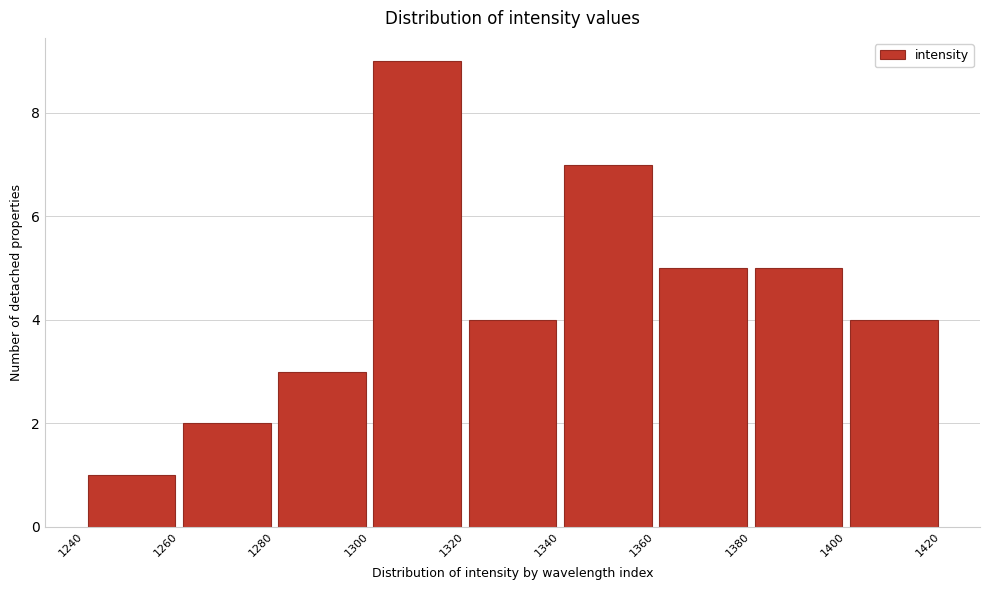

Reading left to right, transcribe this chart: for each bar, give the range it covers on the x-axis and its height. The values are not printed on the chart, so give them approximately, as read against the axis.

1240 to 1260: 1
1260 to 1280: 2
1280 to 1300: 3
1300 to 1320: 9
1320 to 1340: 4
1340 to 1360: 7
1360 to 1380: 5
1380 to 1400: 5
1400 to 1420: 4